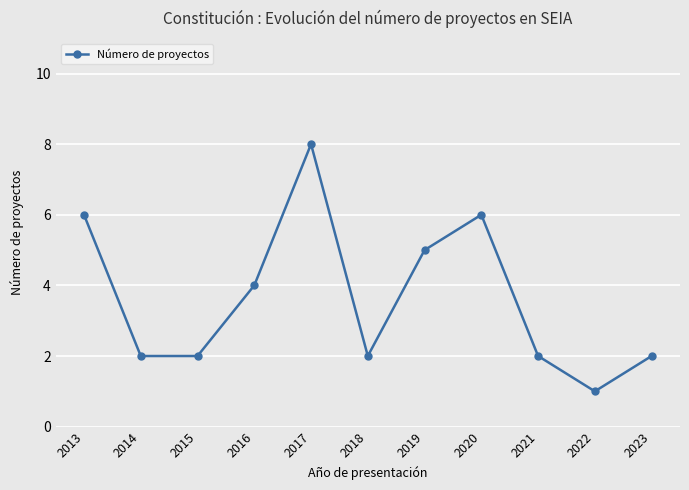

Does the chart have visible grid lines?

Yes